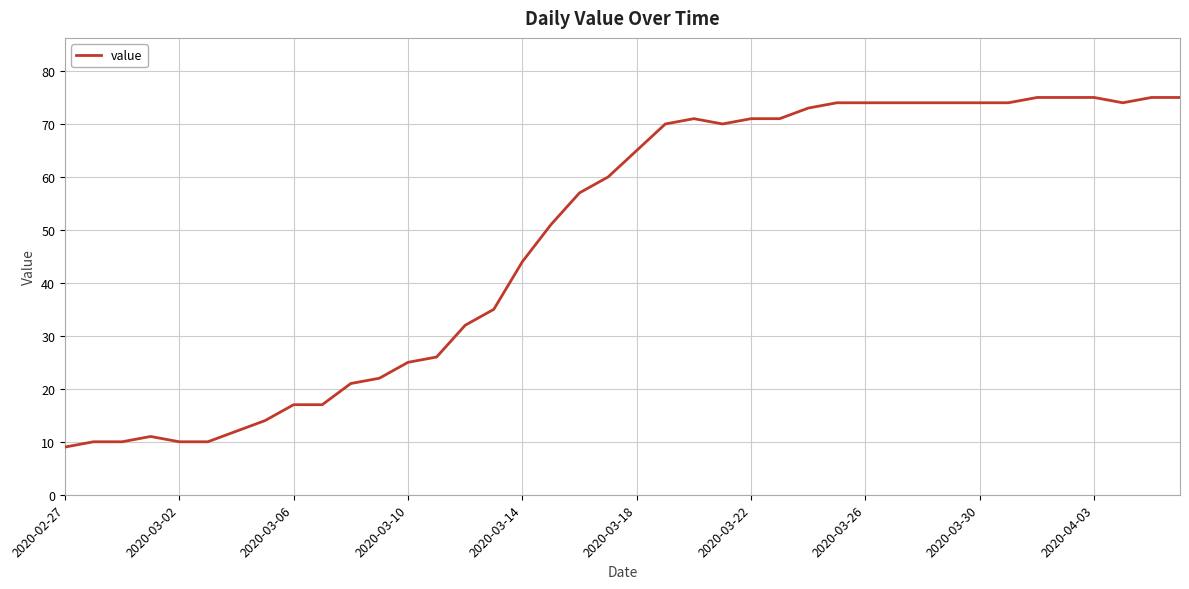

What is the minimum value shown in the chart?

9